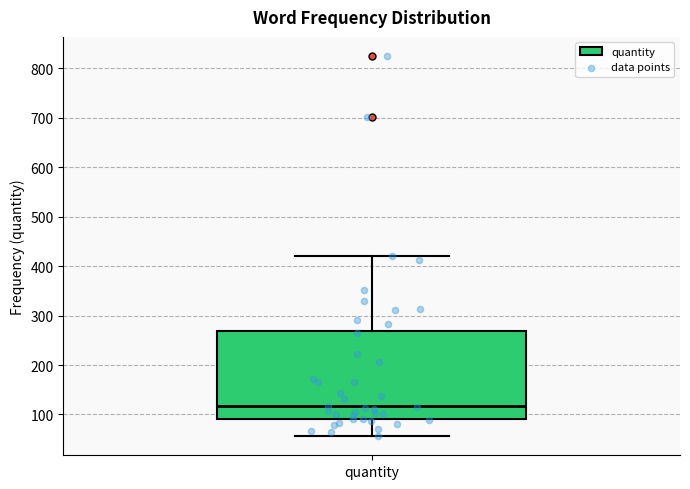

Where is the lower edge of the box for quantity on the y-axis? The values are not printed on the chart, so give them approximately, as read against the axis.

90